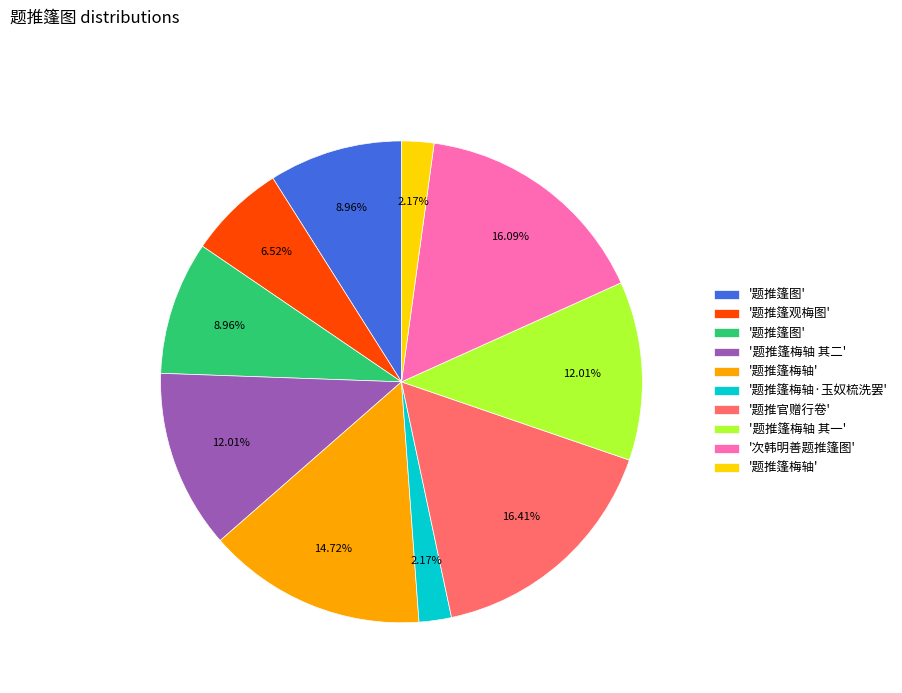

Is there a majority slice in this chart?

No